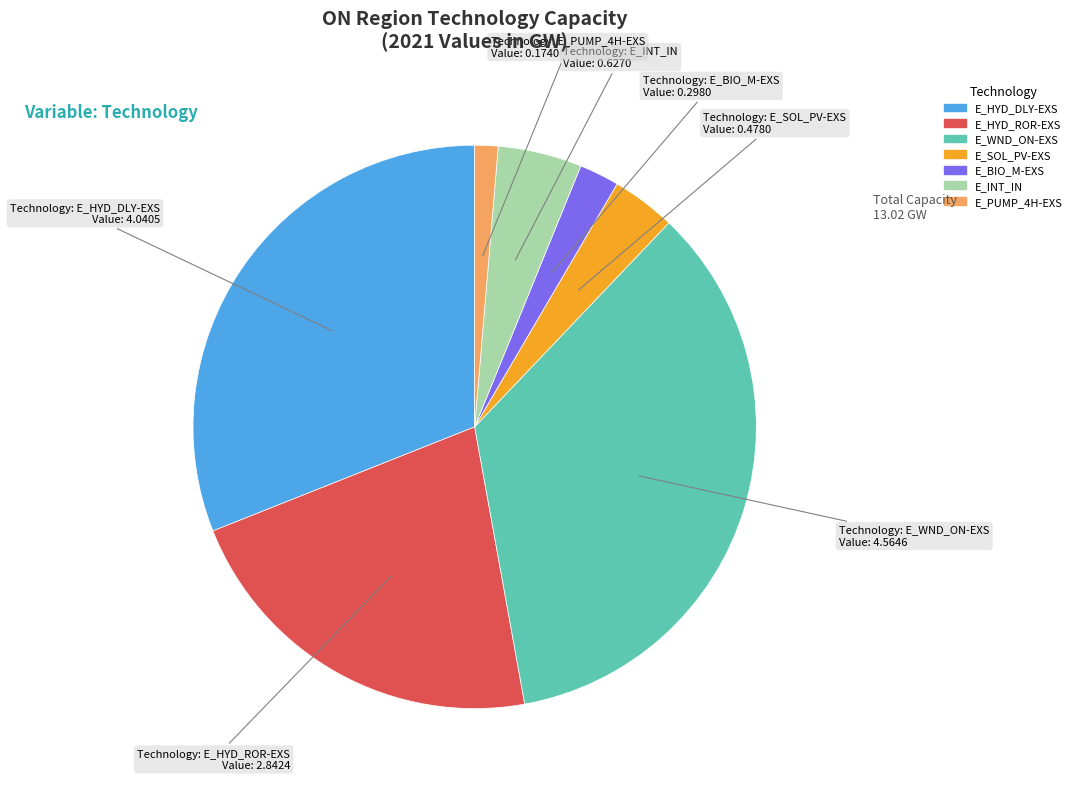

Which slice is the smallest?

E_PUMP_4H-EXS